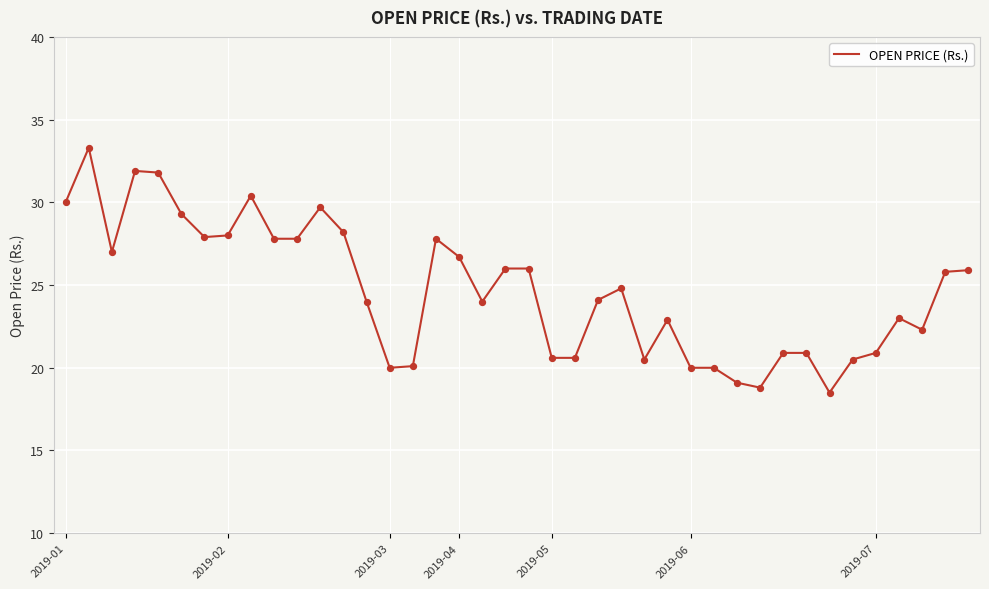

What is the difference between the maximum and minimum values?

14.8